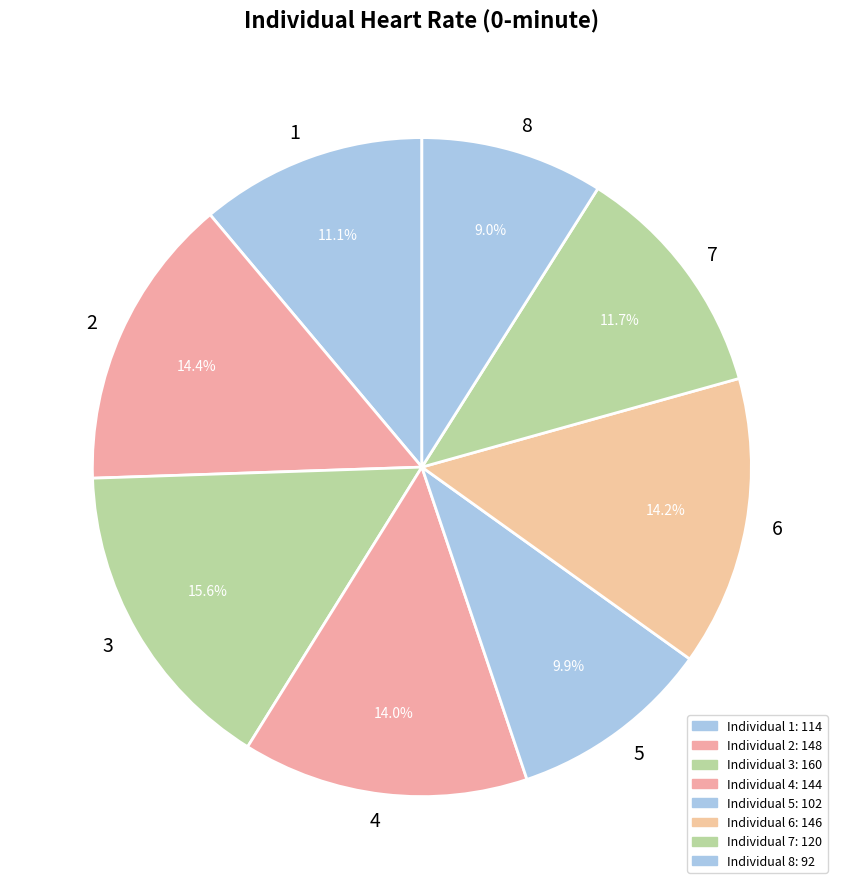

Which has a higher value, 7 or 2?

2